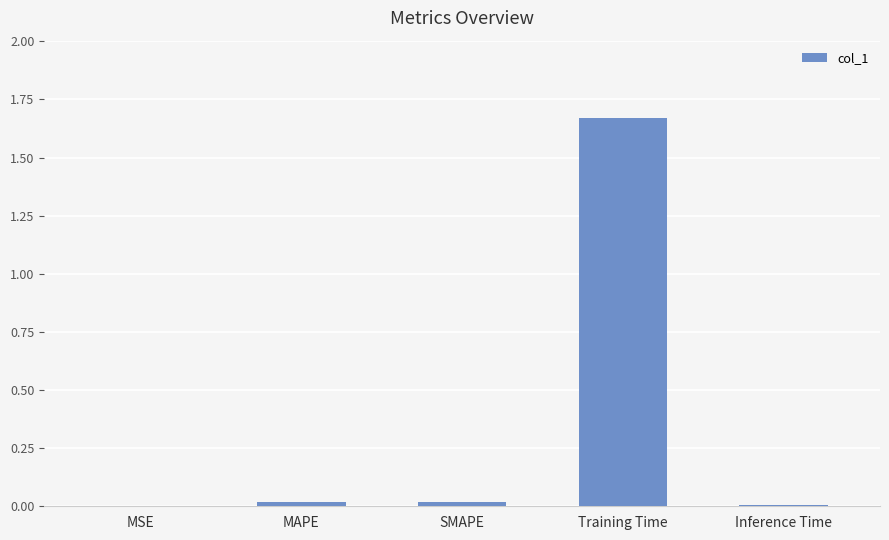

The value at SMAPE is 0.0. True or false?

True